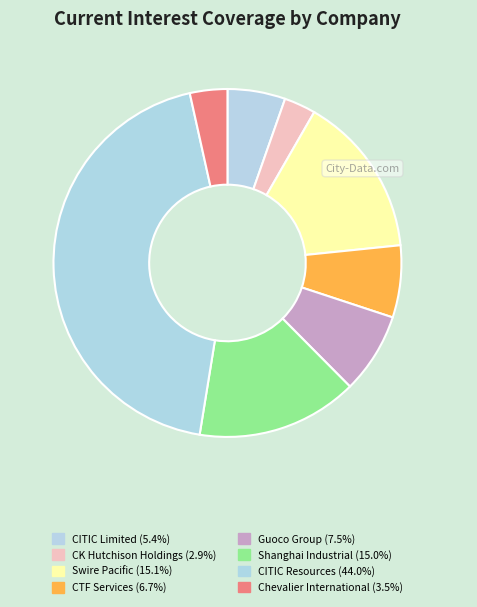

Rank the categories by value from lowest to highest.

CK Hutchison Holdings, Chevalier International, CITIC Limited, CTF Services, Guoco Group, Shanghai Industrial, Swire Pacific, CITIC Resources